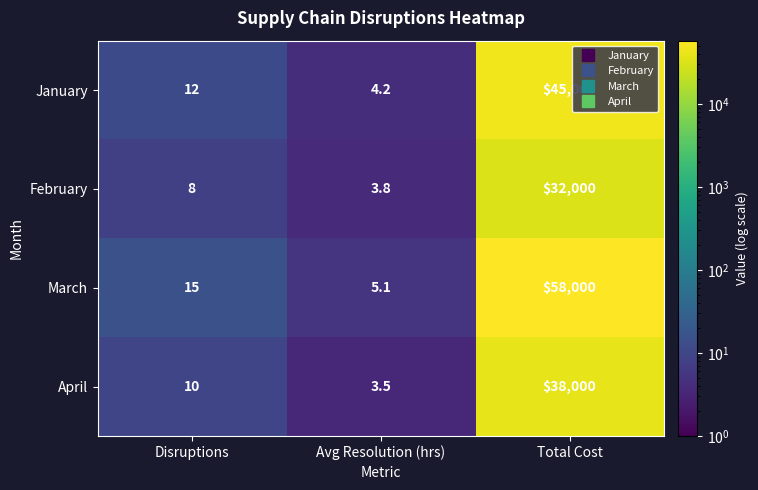

Which series has the widest spread of values?

March